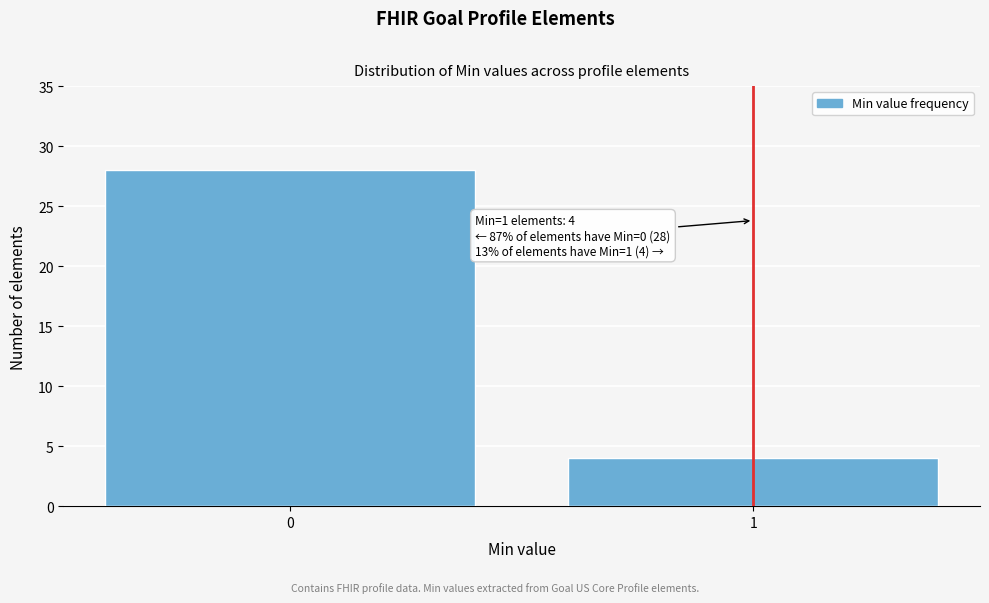

Reading left to right, extract all data points from this chart.

0=28	1=4